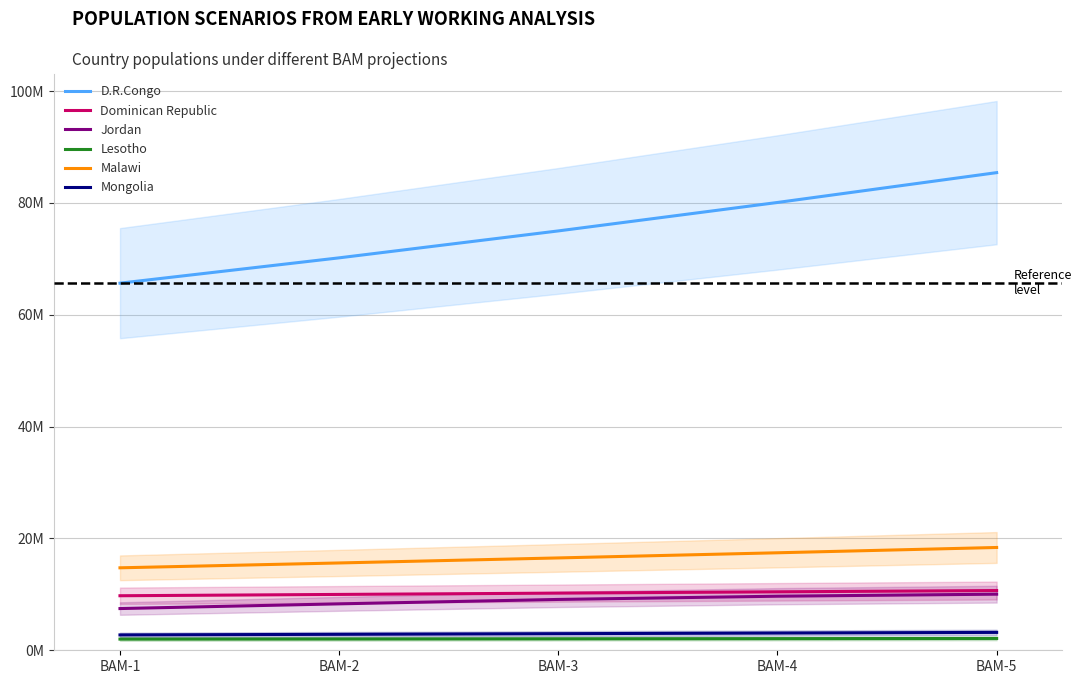

At which category is the sum across all series the highest?

BAM-5